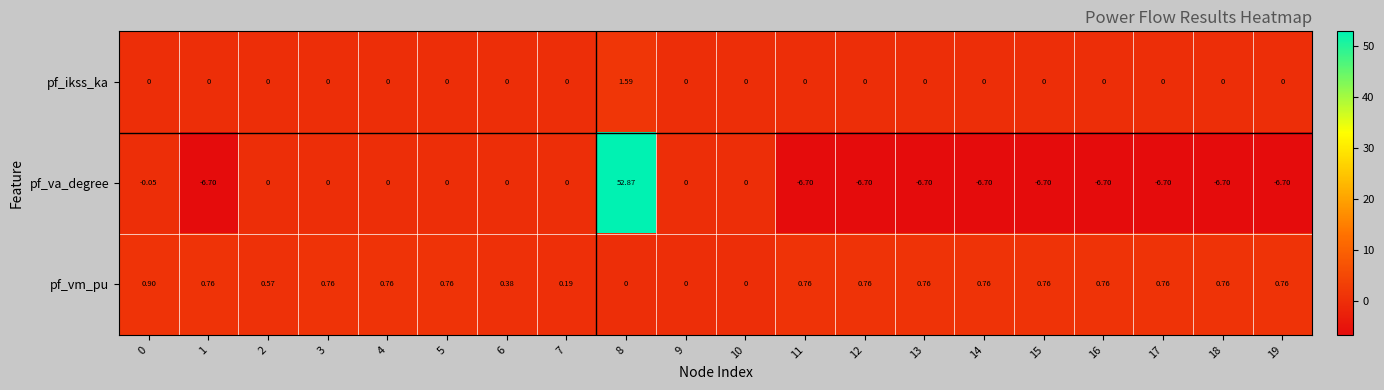

List the series in order of their peak value, highest first.

pf_va_degree, pf_ikss_ka, pf_vm_pu